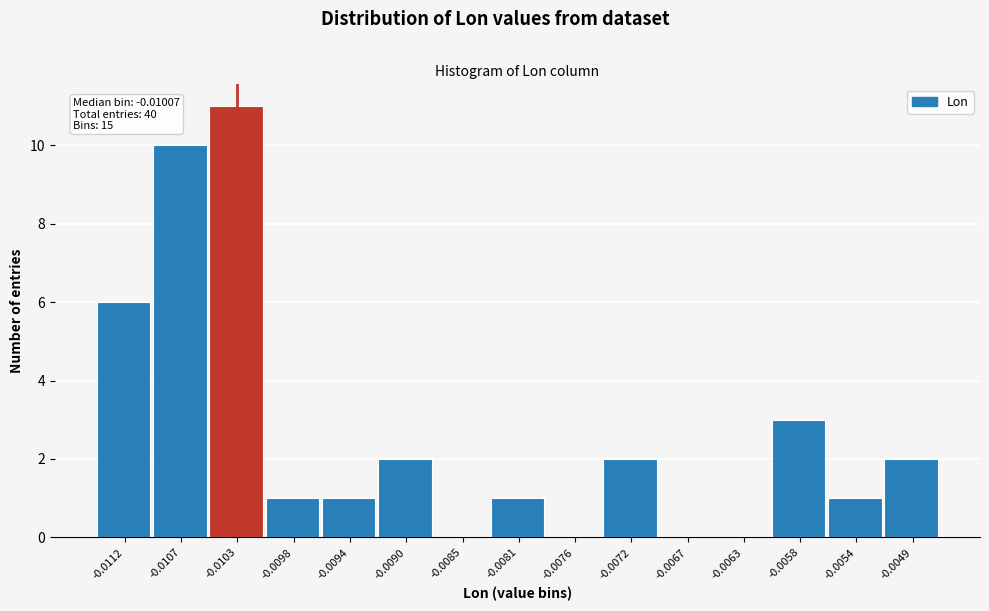

Reading right to left, list all the values displayed in this chart.

-0.0049=2	-0.0054=1	-0.0058=3	-0.0063=0	-0.0067=0	-0.0072=2	-0.0076=0	-0.0081=1	-0.0085=0	-0.0090=2	-0.0094=1	-0.0098=1	-0.0103=11	-0.0107=10	-0.0112=6